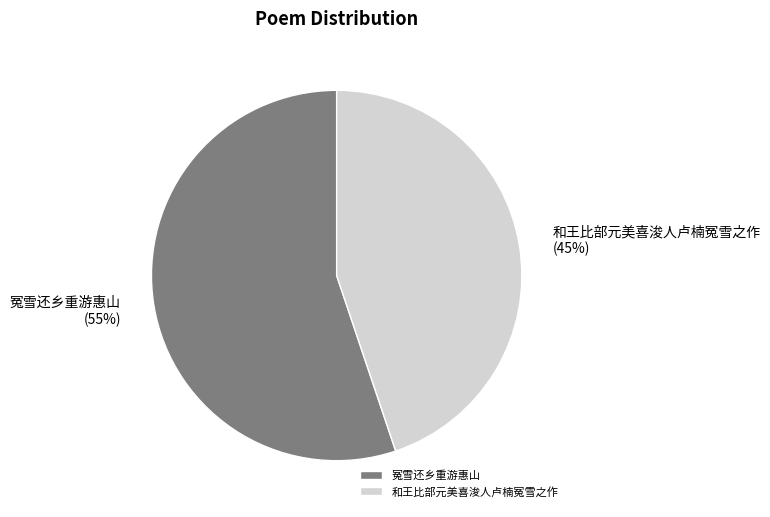

What is the ratio of the value at 和王比部元美喜浚人卢楠冤雪之作 to the value at 冤雪还乡重游惠山?

0.8